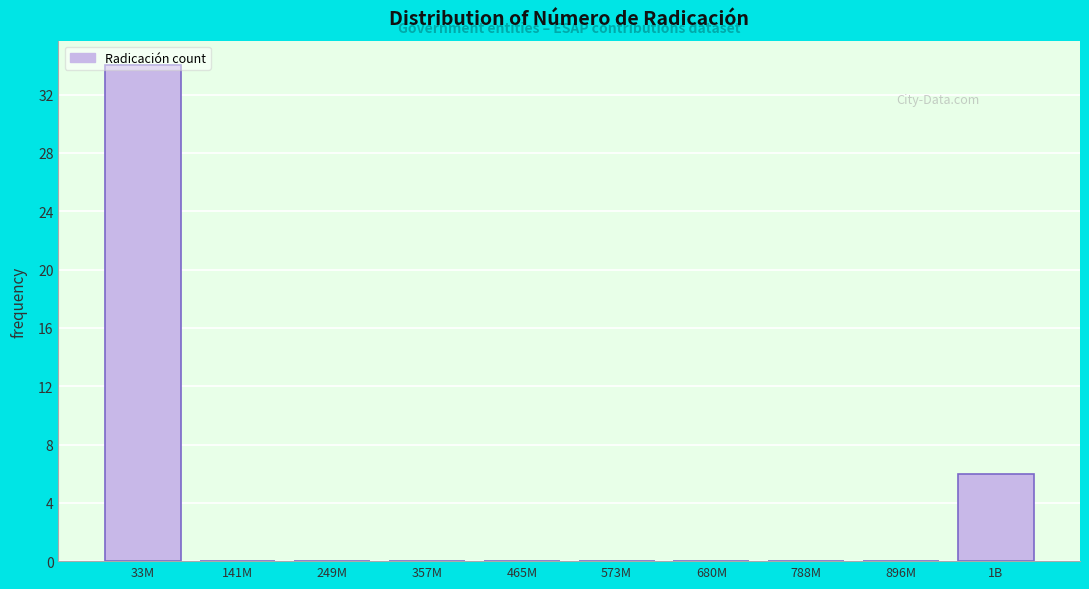

What is the sum of all values?

40